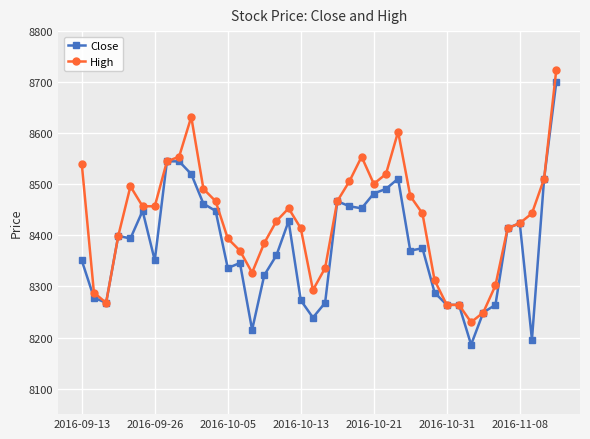

What is the greatest value displayed?

8724